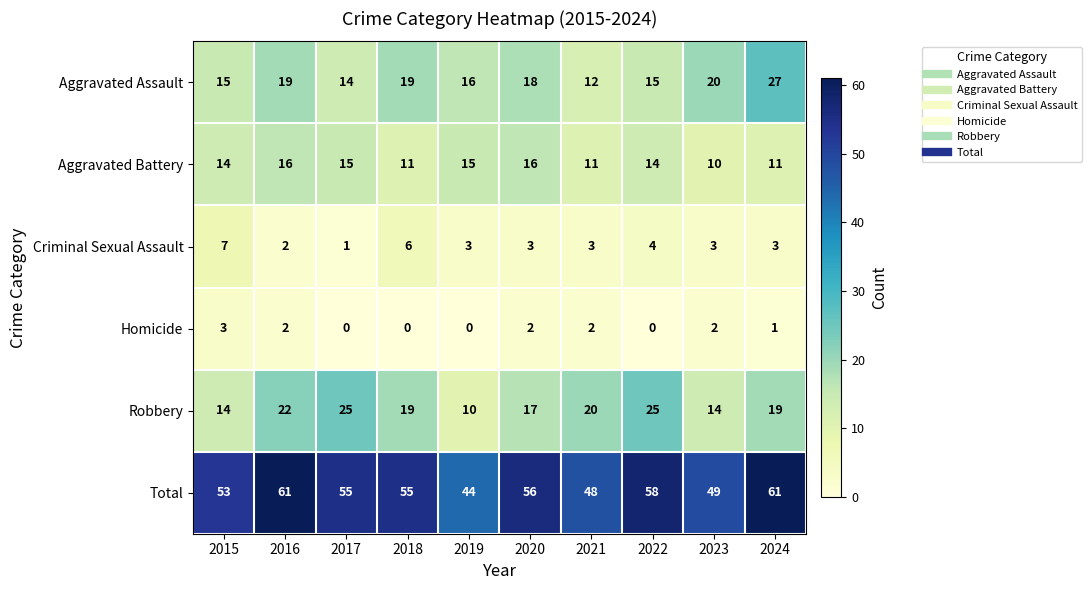

What is the maximum value for Aggravated Battery?

16